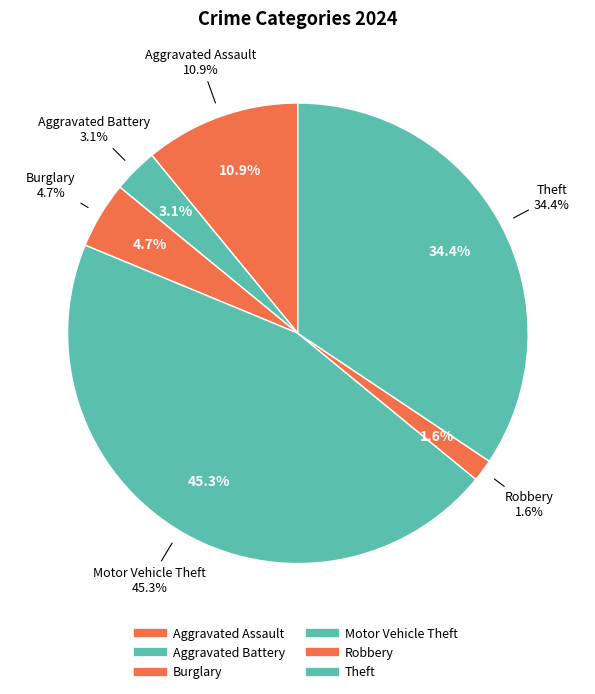

Is there a majority slice in this chart?

No